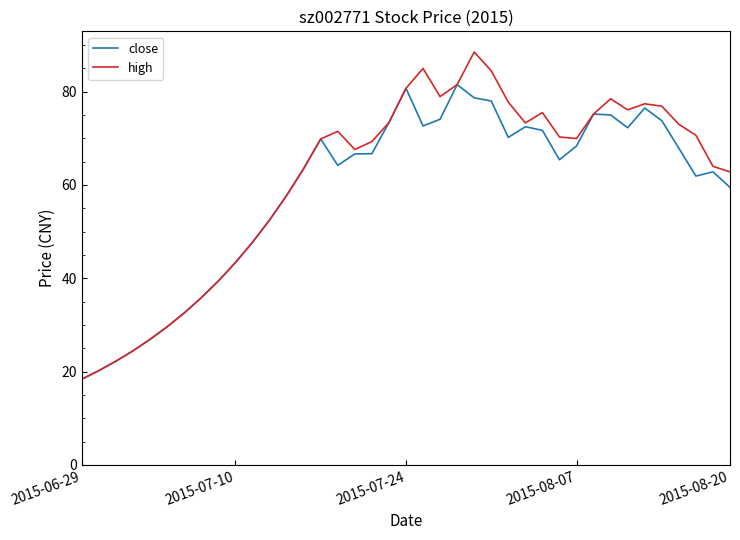

What is the smallest value displayed?

18.4